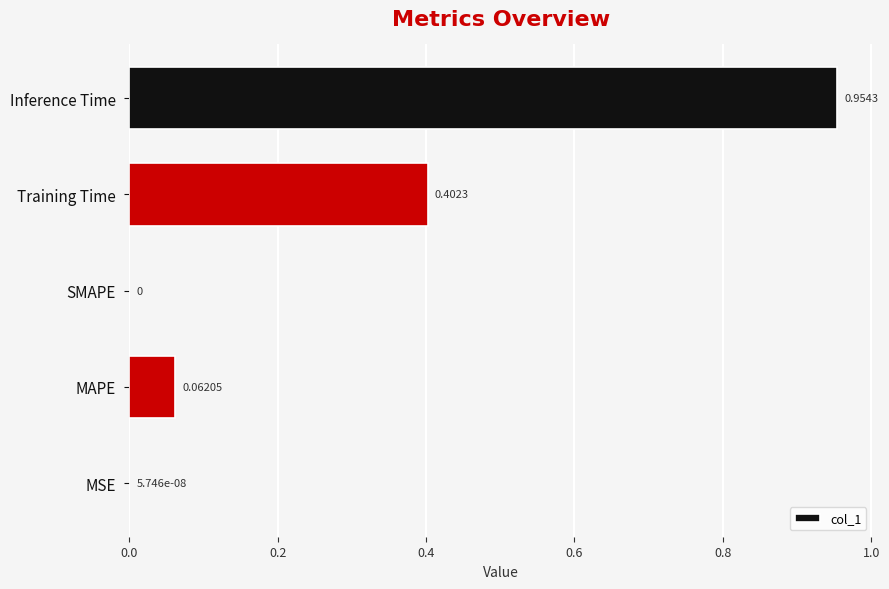

What is the change in value from Training Time to Inference Time?

+0.6